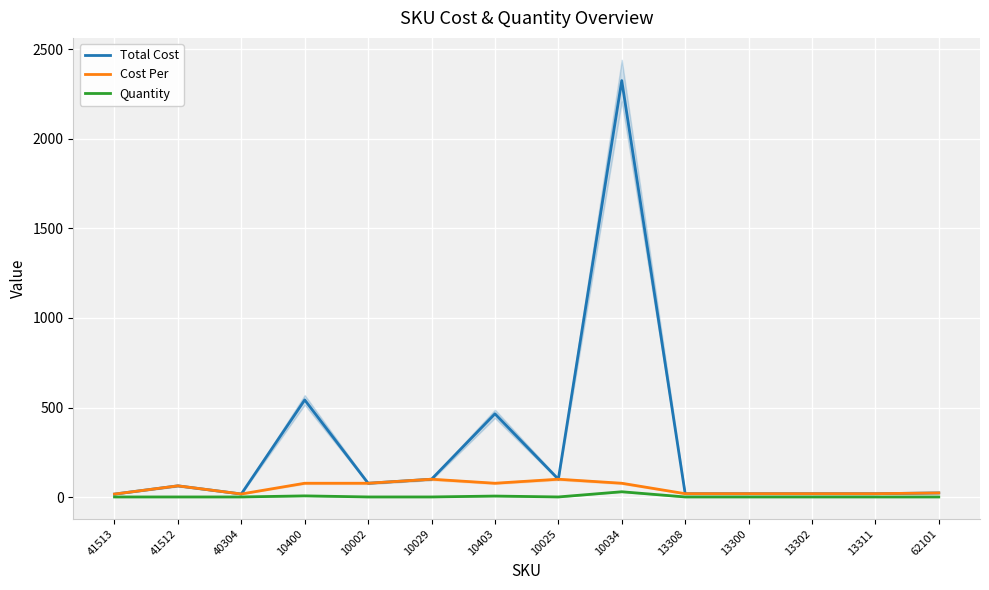

What is the value of the Quantity point at the 9th from the left?

30.0